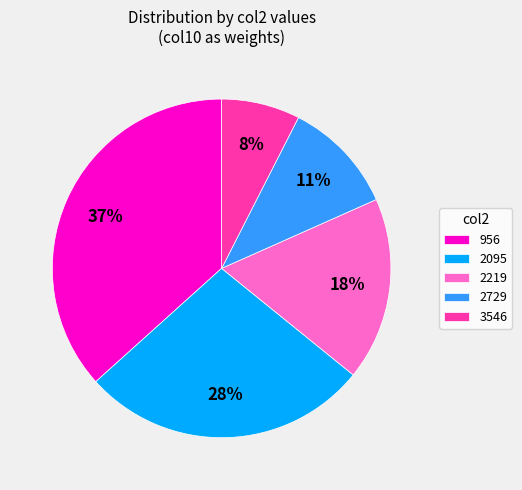

What percentage is the 2729 slice, to the nearest percent?

11%